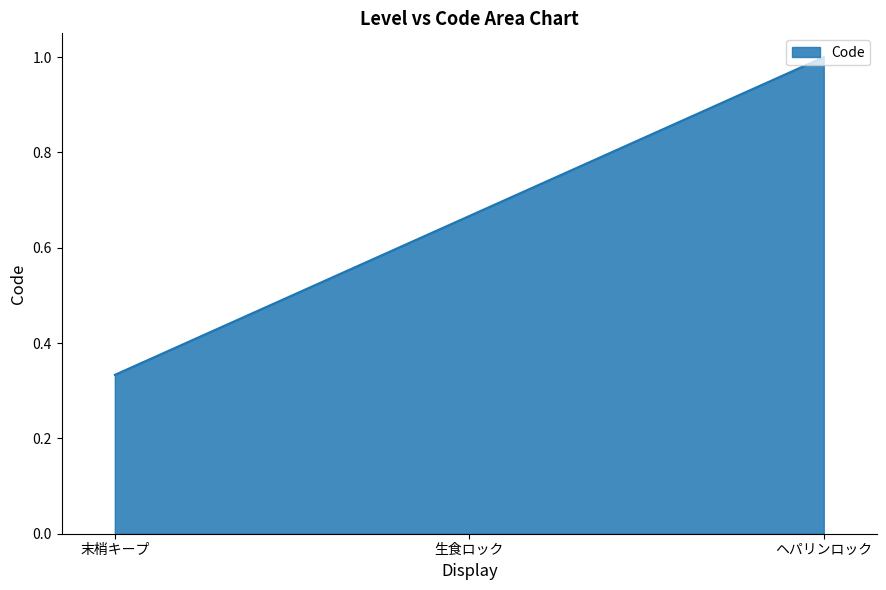

What is the greatest value displayed?

1.0